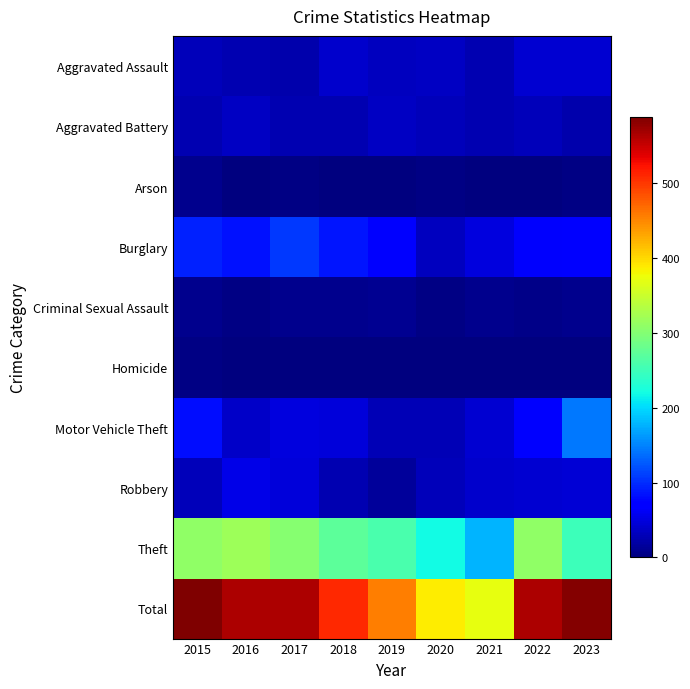

Which series has the widest spread of values?

Total